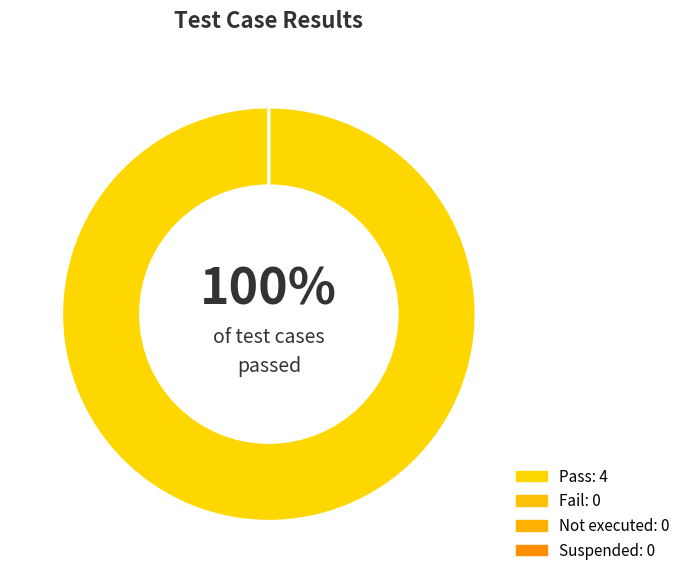

How many slices are in this pie chart?

4